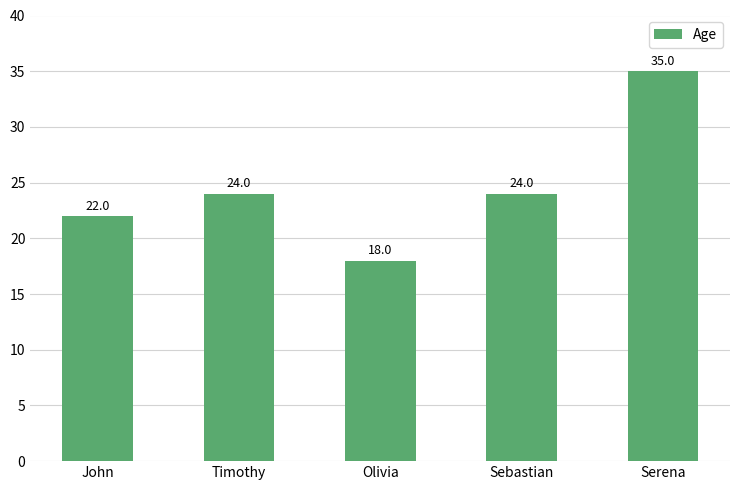

What is the approximate value at John?

22